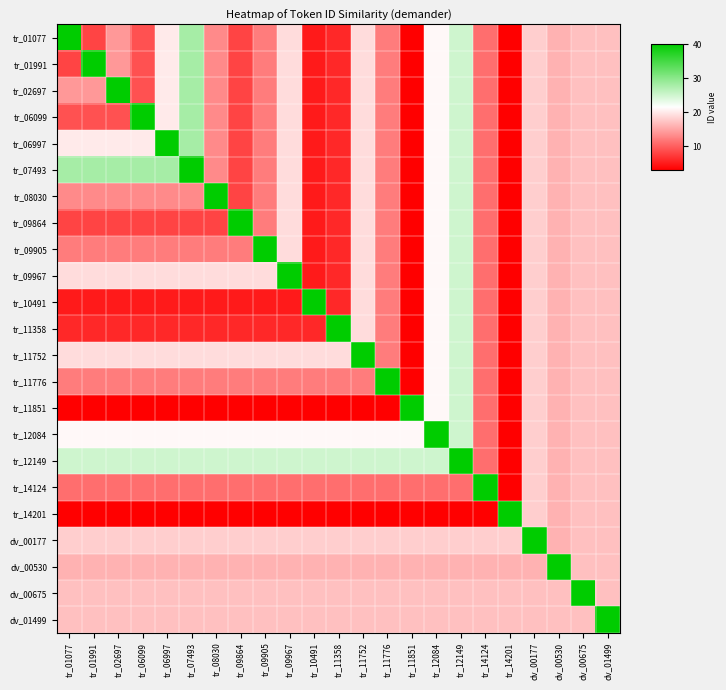

What is the total value across all series at tr_01077?

344